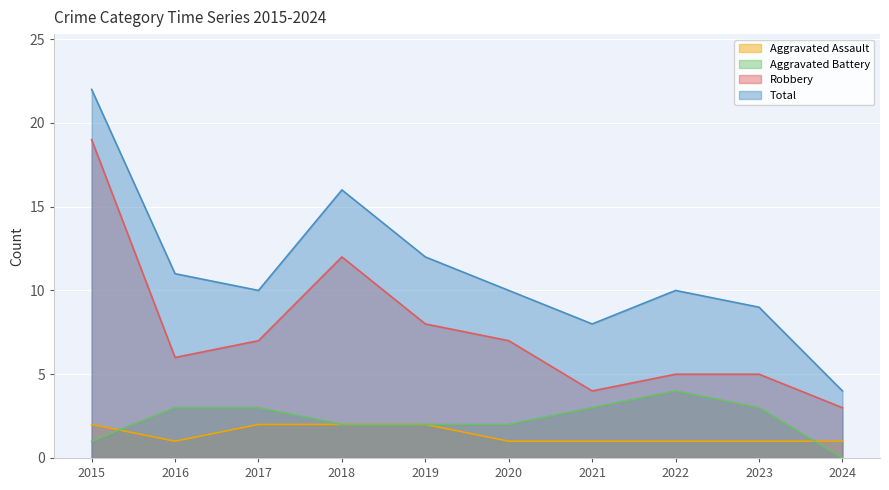

At how many categories does at least one series exceed 7?

9